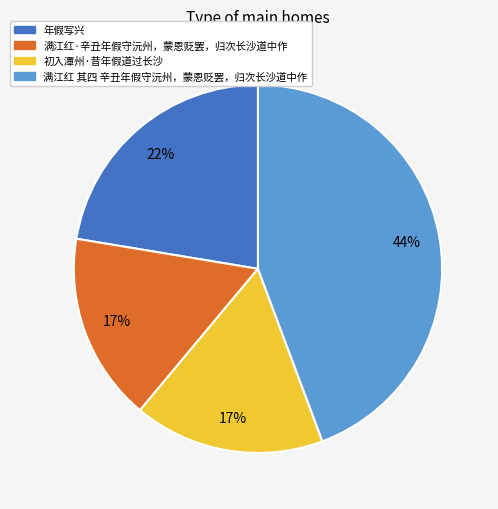

To the nearest percent, what is the combined percentage of 满江红·辛丑年假守沅州，蒙恩贬罢，归次长沙道中作 and 满江红 其四 辛丑年假守沅州，蒙恩贬罢，归次长沙道中作?

61%